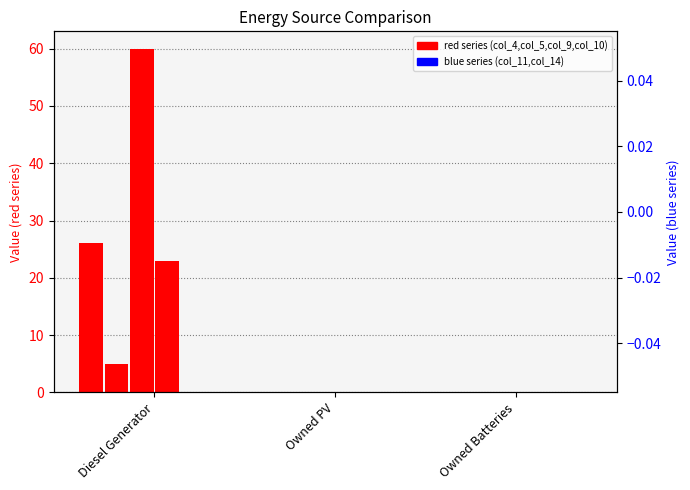

How many distinct data groups are displayed?

6